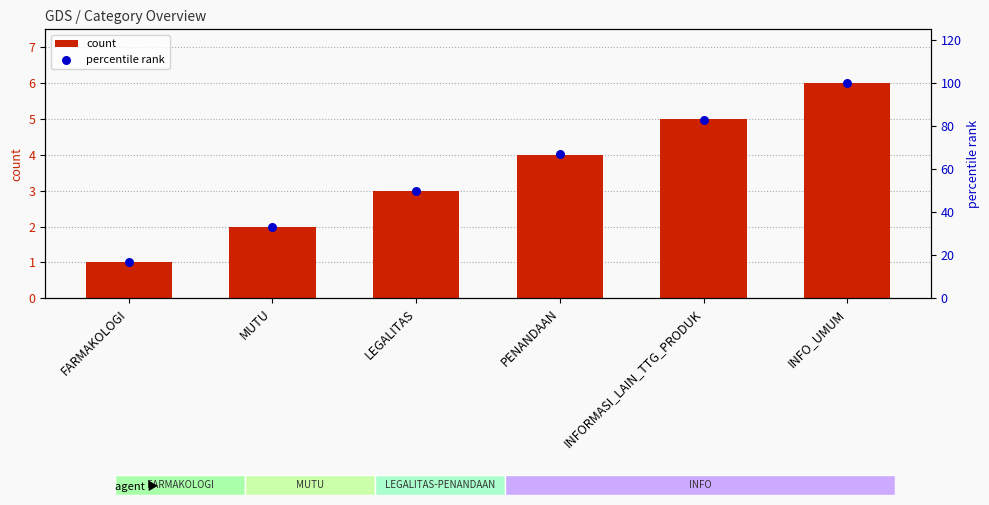

Which series has the widest spread of Y values?

percentile rank